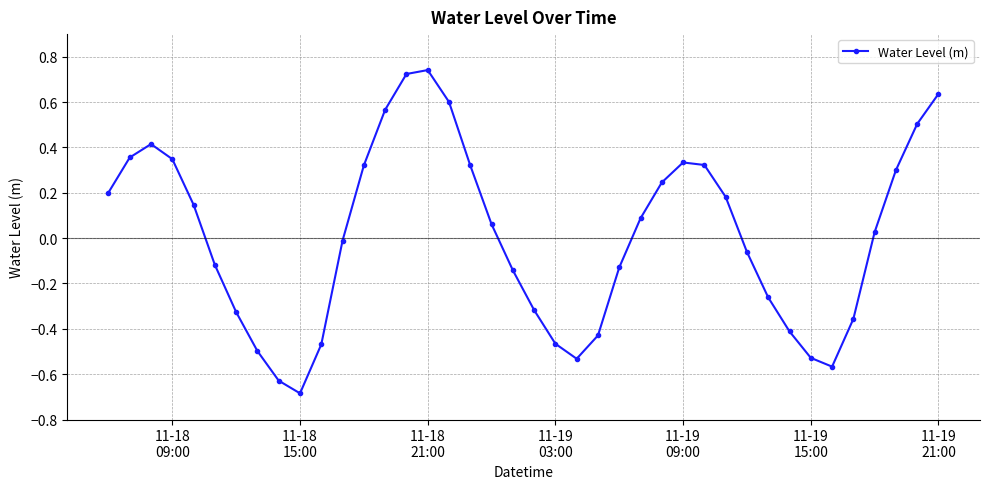

How many points are lower than both their immediate neighbors (excluding endpoints)?

3